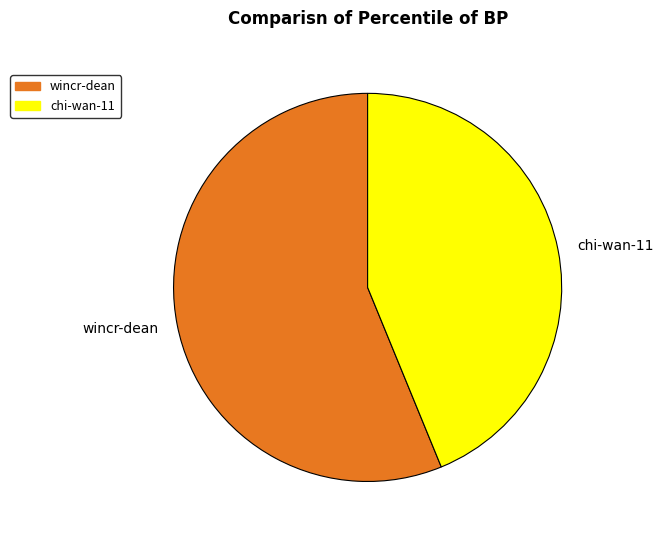

Approximately how many times larger is the value at chi-wan-11 compared to wincr-dean?

0.8